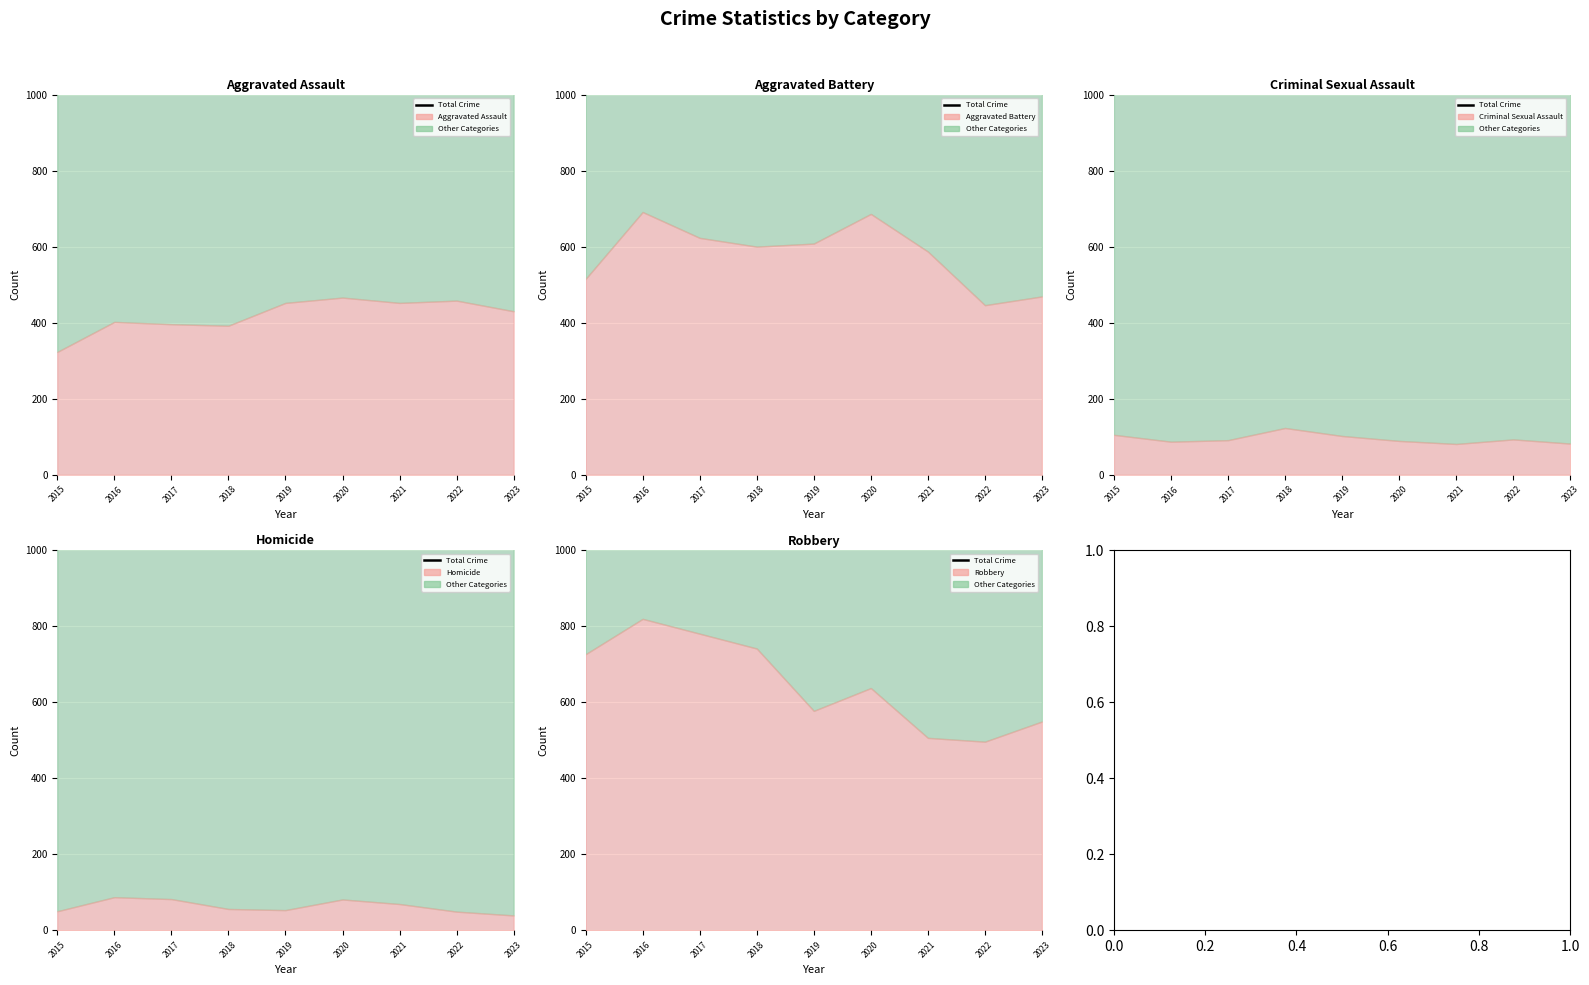

What is the change in value from 2019 to 2021?

-97